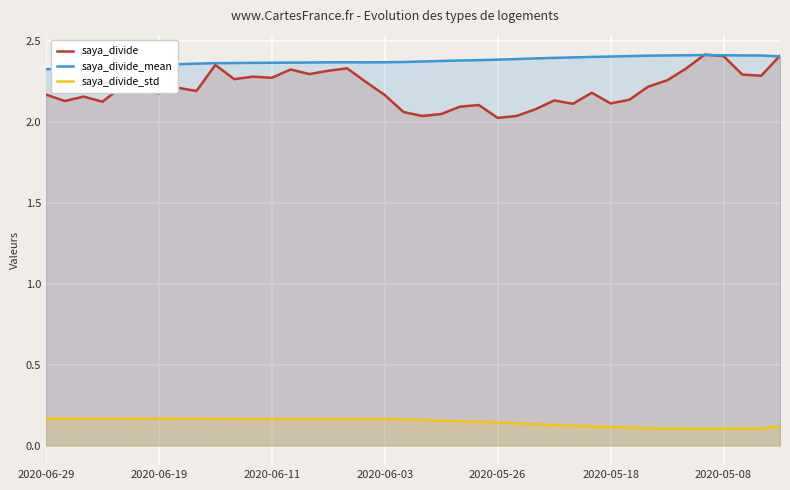

True or false: saya_divide_mean and saya_divide_std cross at least once.

False